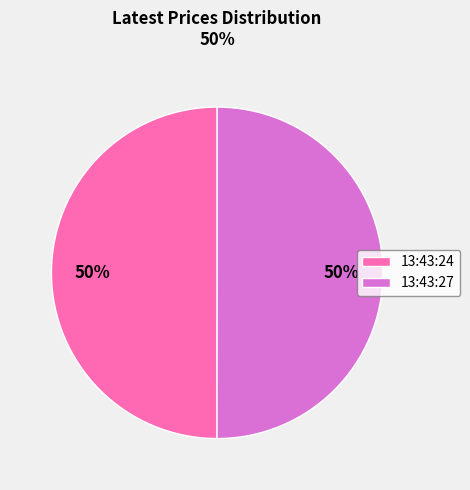

Combined, do 13:43:24 and 13:43:27 account for over 50%?

Yes